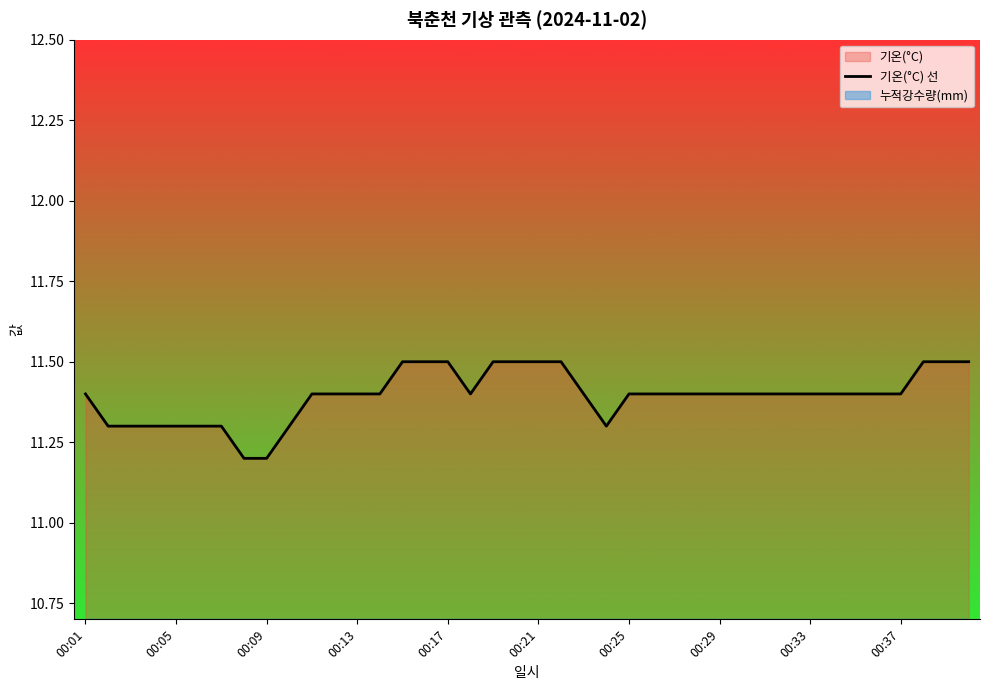

The value of 기온(°C) 선 at 00:01 is 11.4. True or false?

True